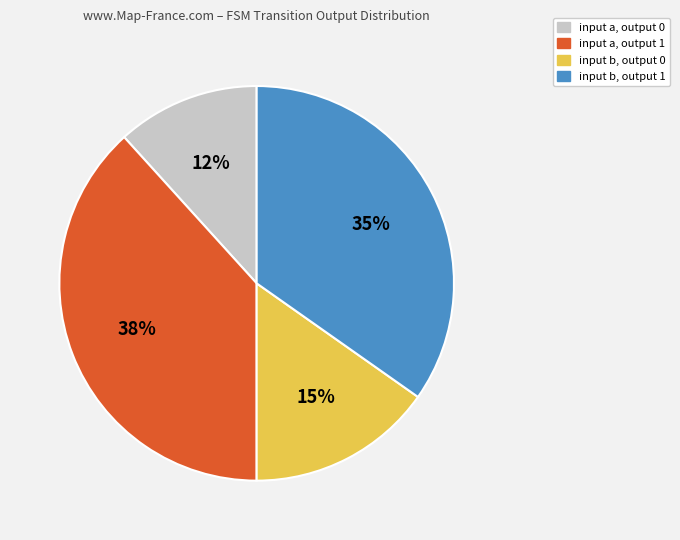

To the nearest percent, what portion does input b, output 1 represent?

35%